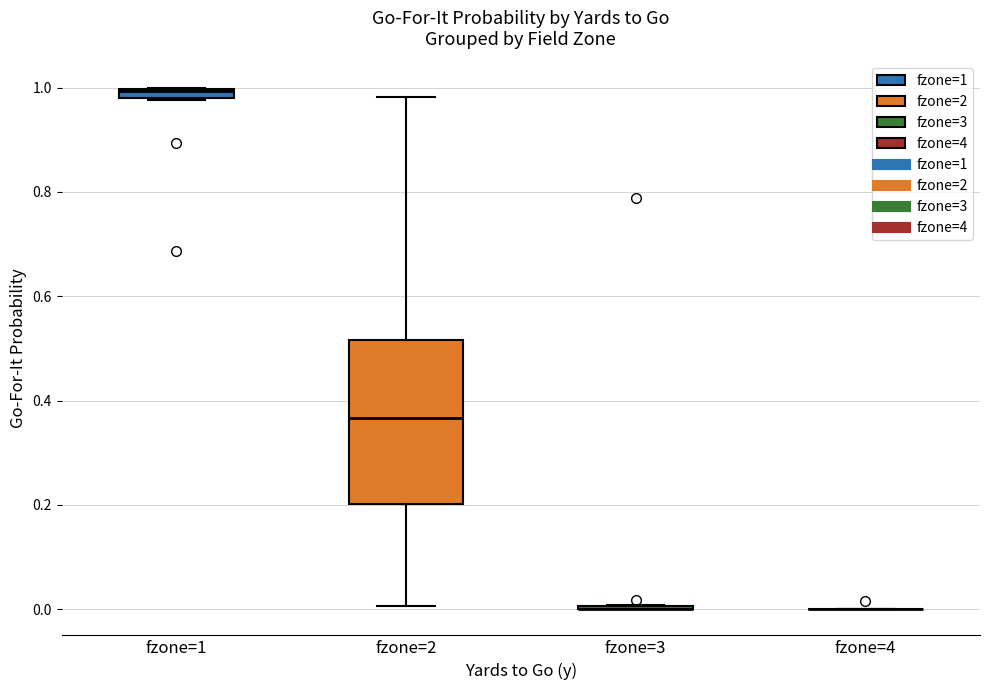

Comparing the boxes themselves (not the whiskers), which one is the tallest?

fzone=2